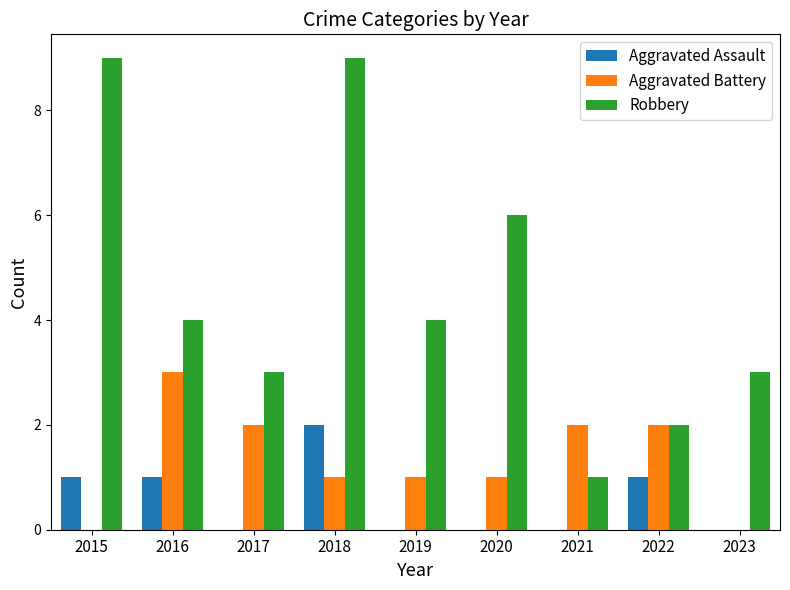

Which category has the highest value in the Aggravated Battery series?

2016